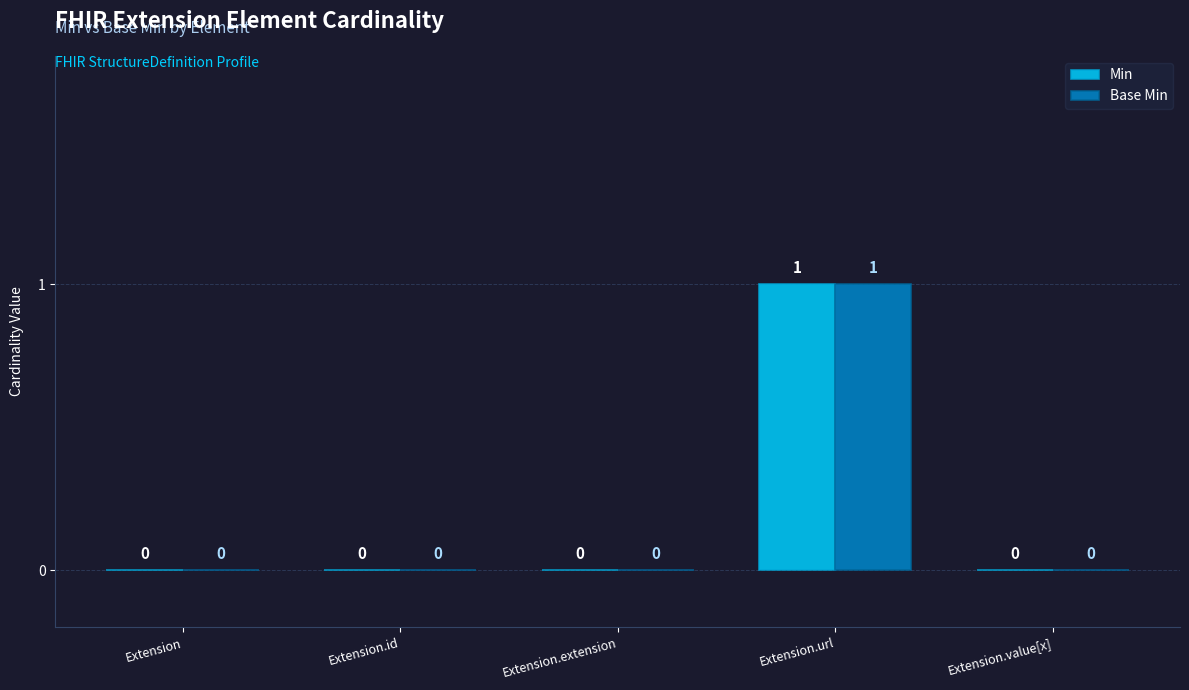

What is the maximum value shown in the chart?

1